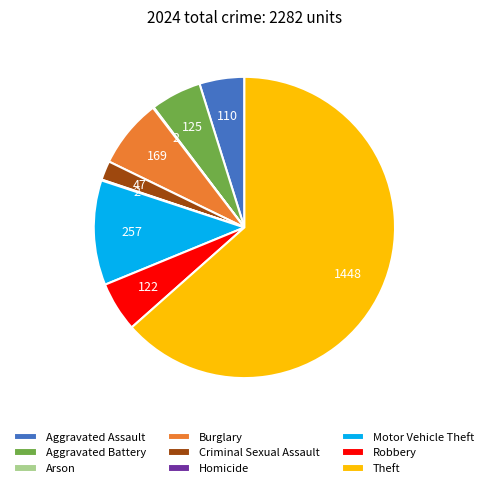

The Aggravated Battery slice represents 5% of the pie. True or false?

True